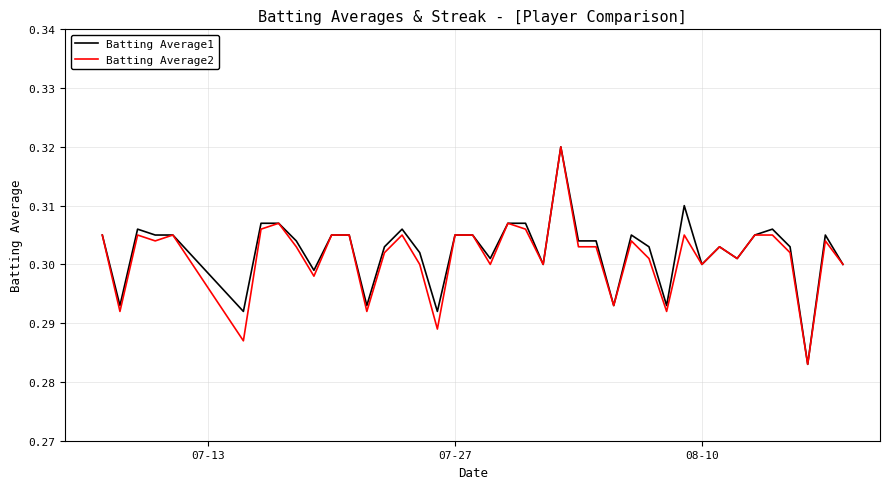

True or false: Batting Average2 and Batting Average1 intersect in this chart.

False